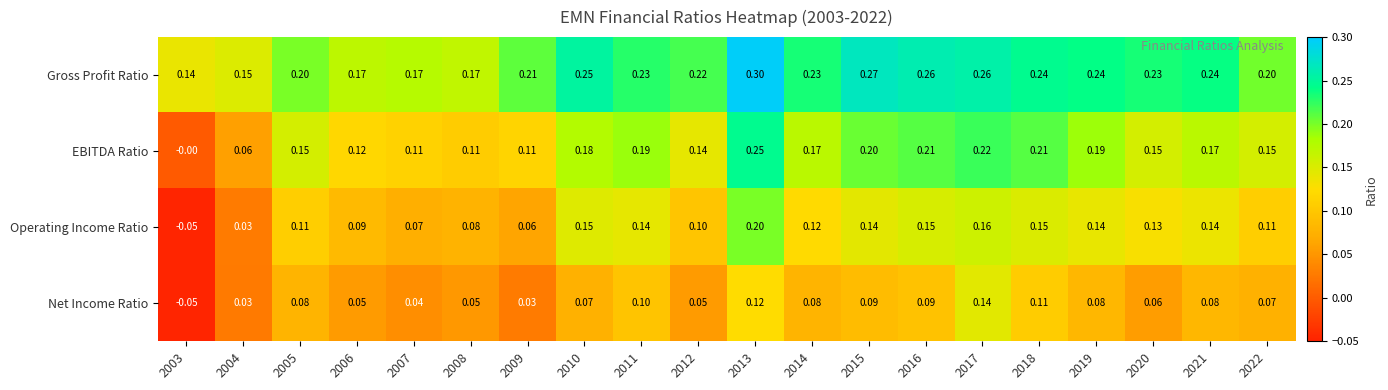

Rank the series by their maximum value, from lowest to highest.

Net Income Ratio, Operating Income Ratio, EBITDA Ratio, Gross Profit Ratio